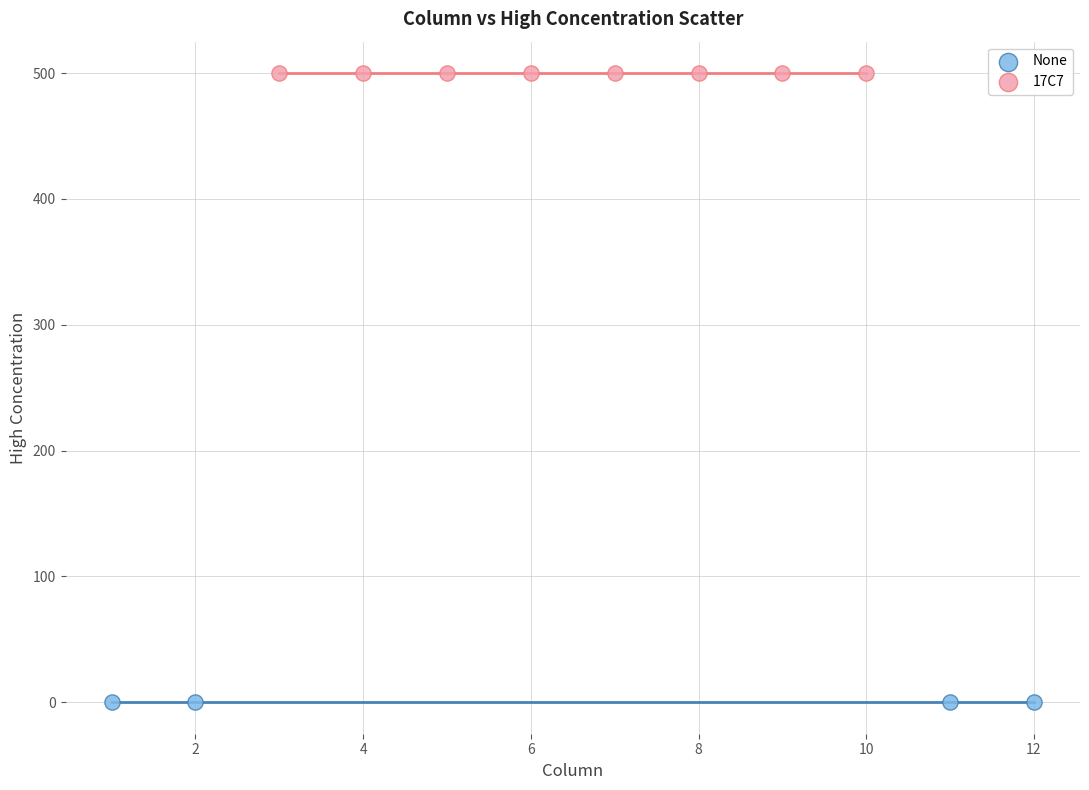

Which series contains the lowest Y value?

None